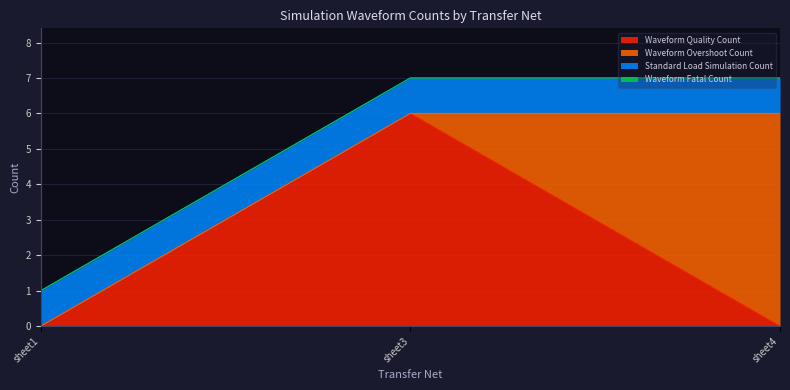

What is the approximate value of Waveform Quality Count at sheet3?

6